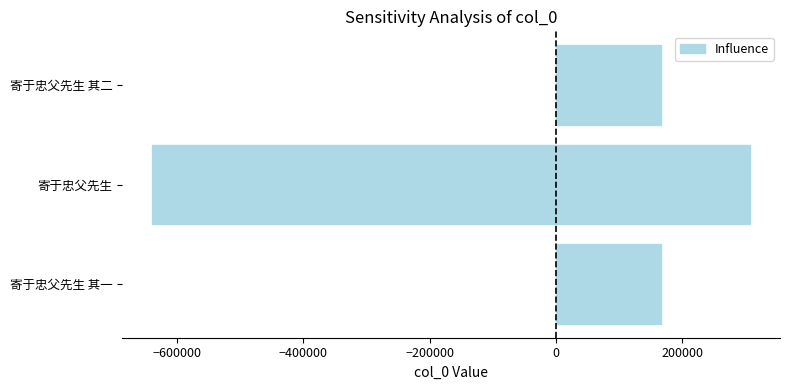

Between −800000 and −600000, which is larger?

−600000